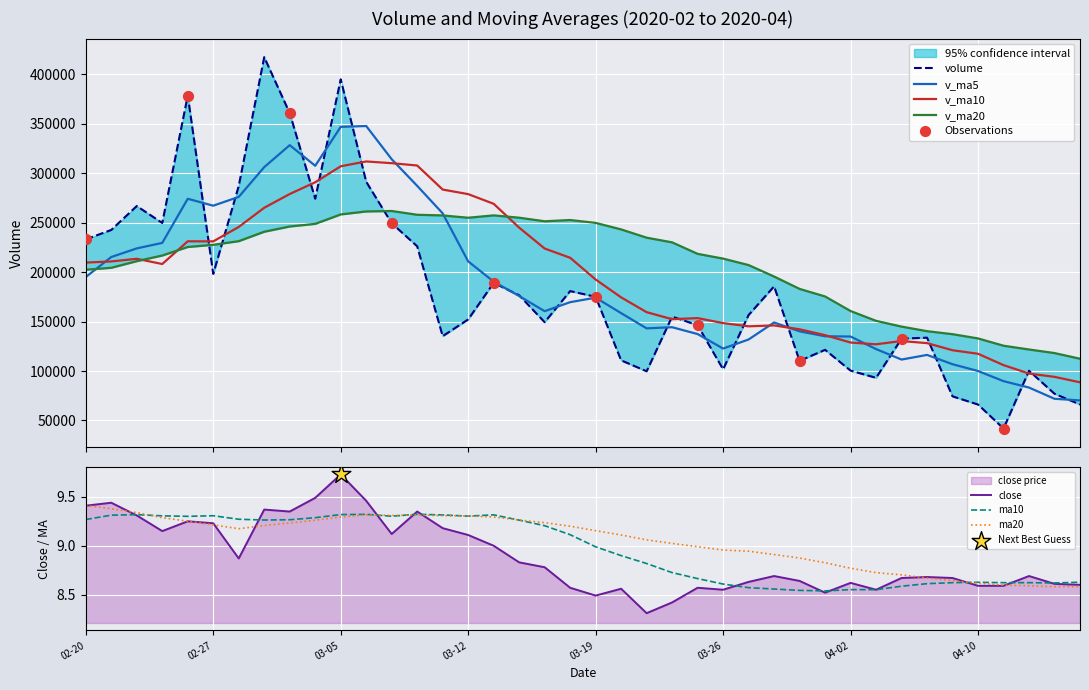

Which series has the largest Y range (max minus min)?

volume